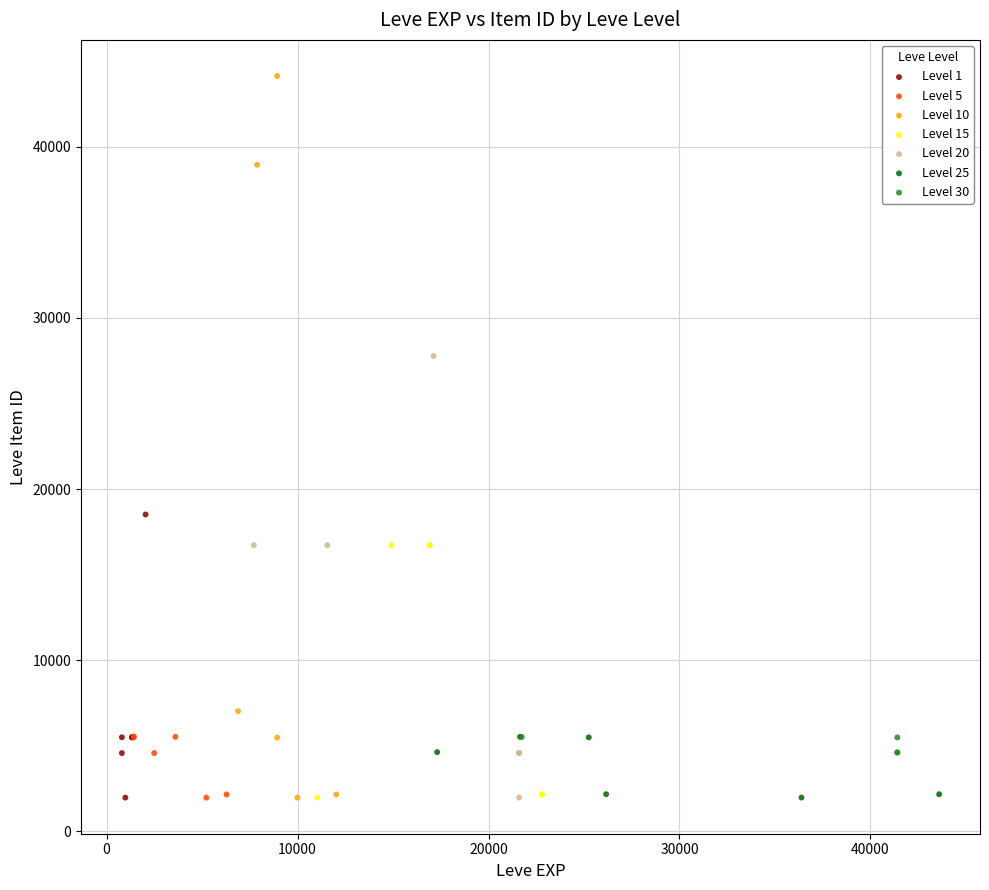

Which series has the widest spread of Y values?

Level 10